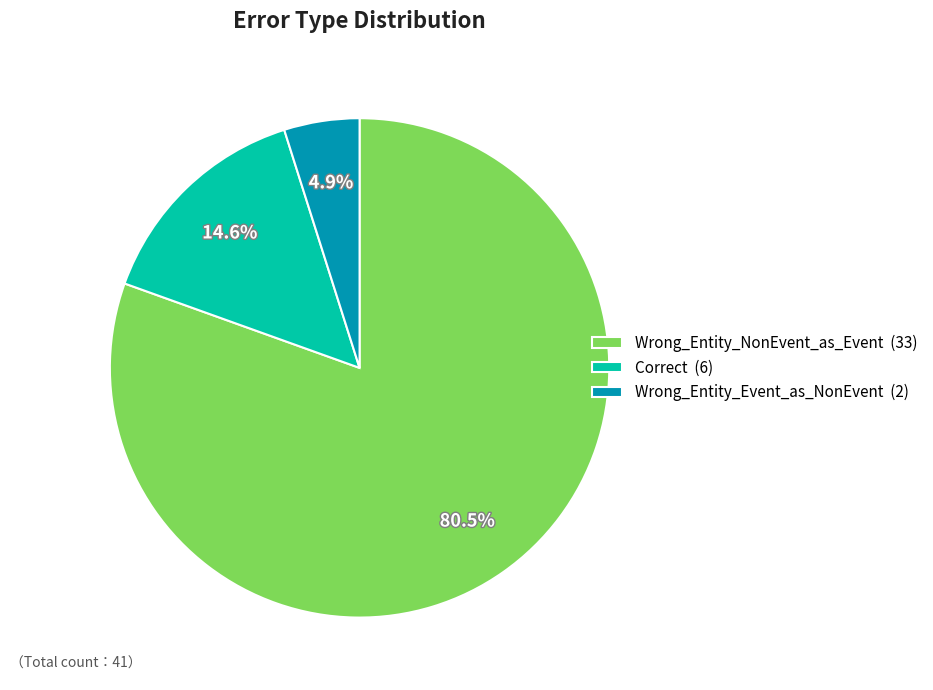

How much of the chart is everything except Correct?

85.4%